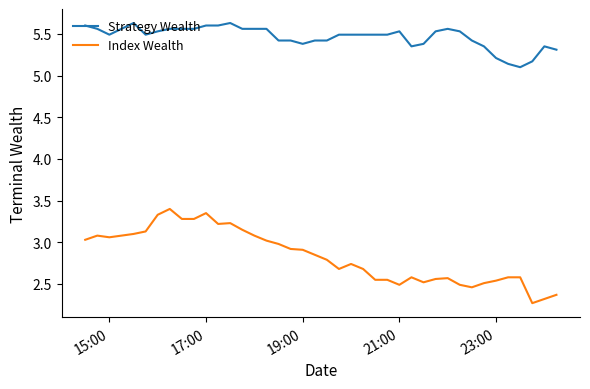

What is the minimum value shown in the chart?

2.3